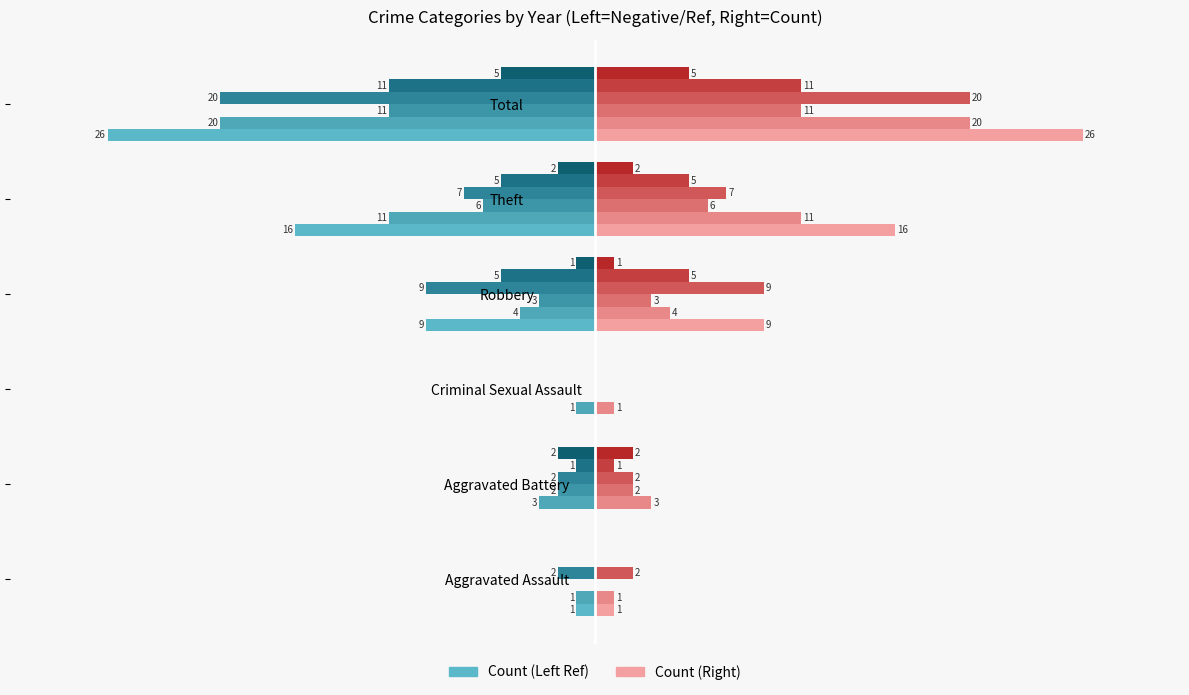

What is the label of the 4th bar from the right?

Criminal Sexual Assault